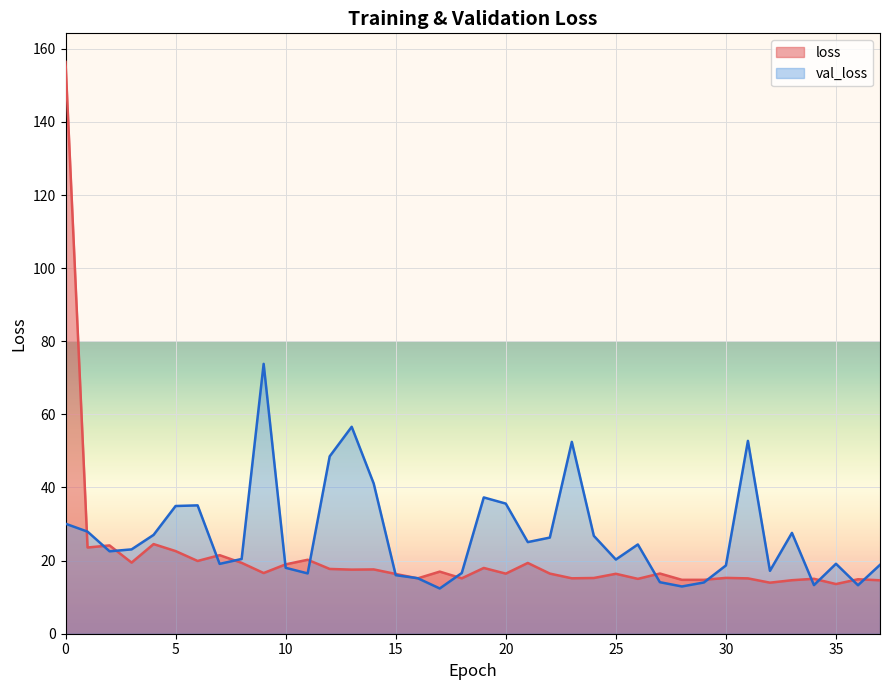

At how many categories does at least one series exceed 23?

20